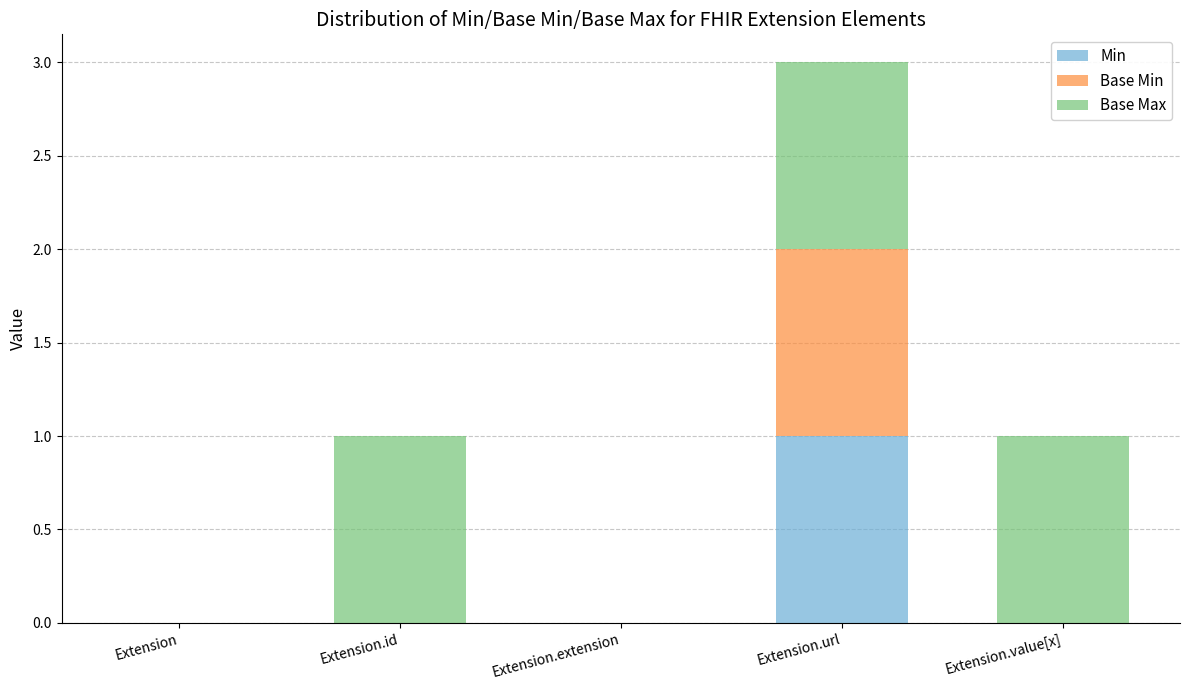

True or false: Min has a value of 1 at Extension.value[x].

False